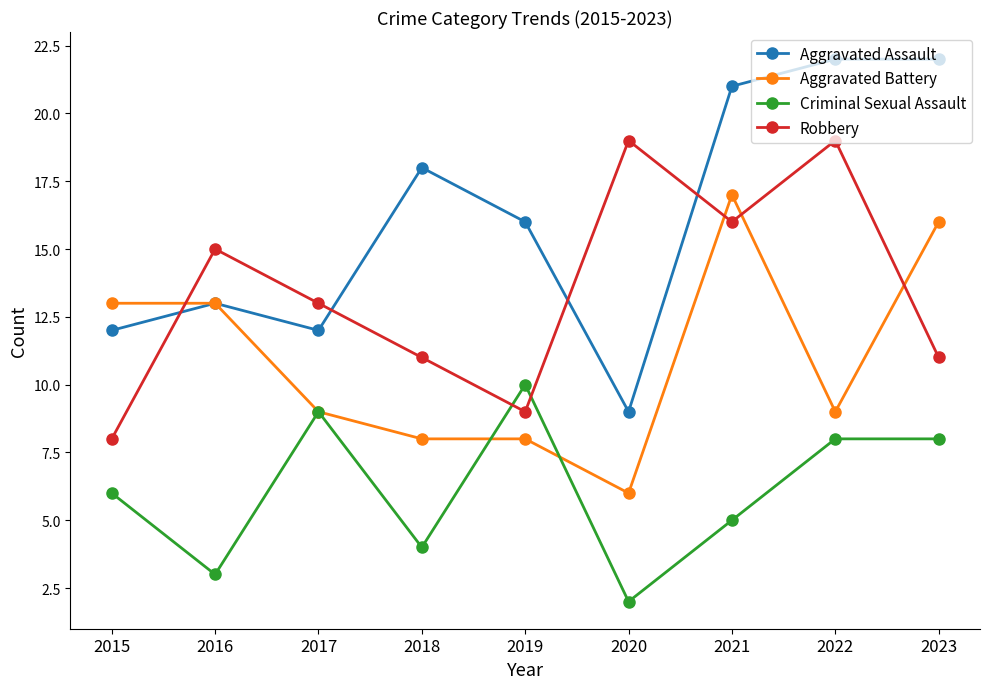

How many interior local valleys does the Criminal Sexual Assault series have?

3